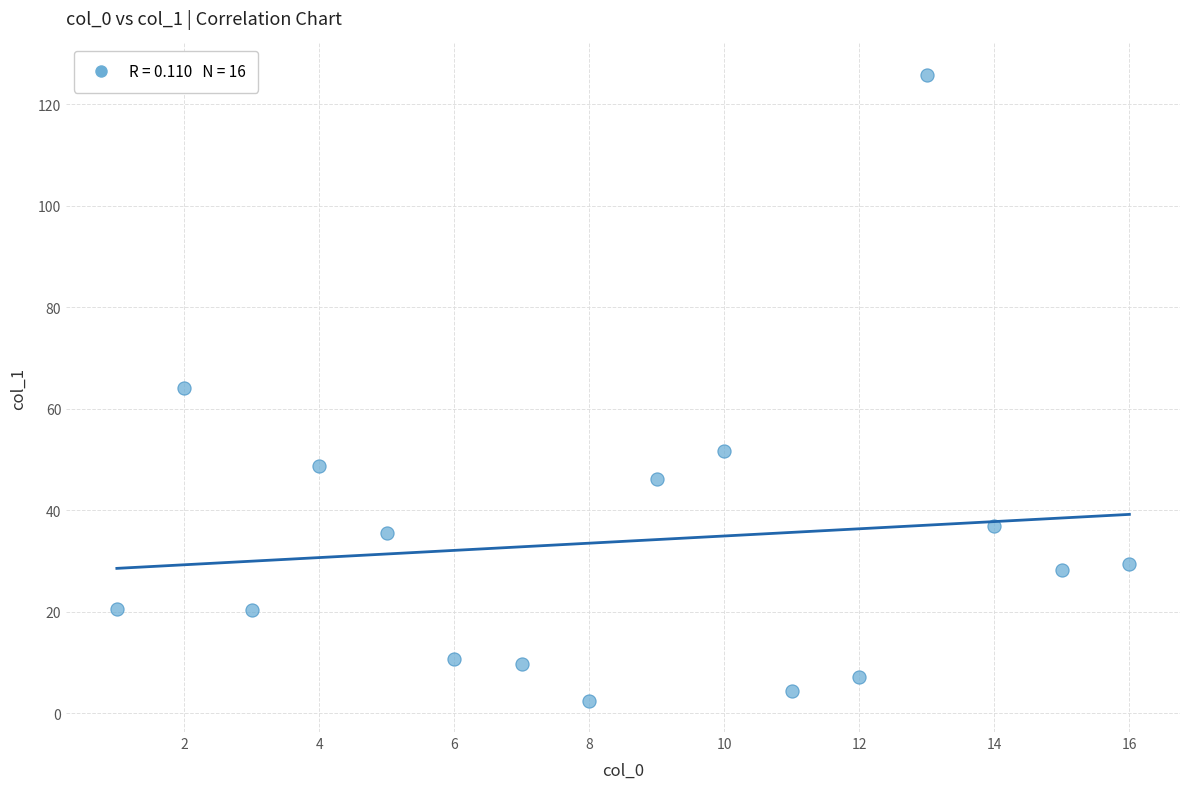

What is the range of X values (max minus min)?

15.0